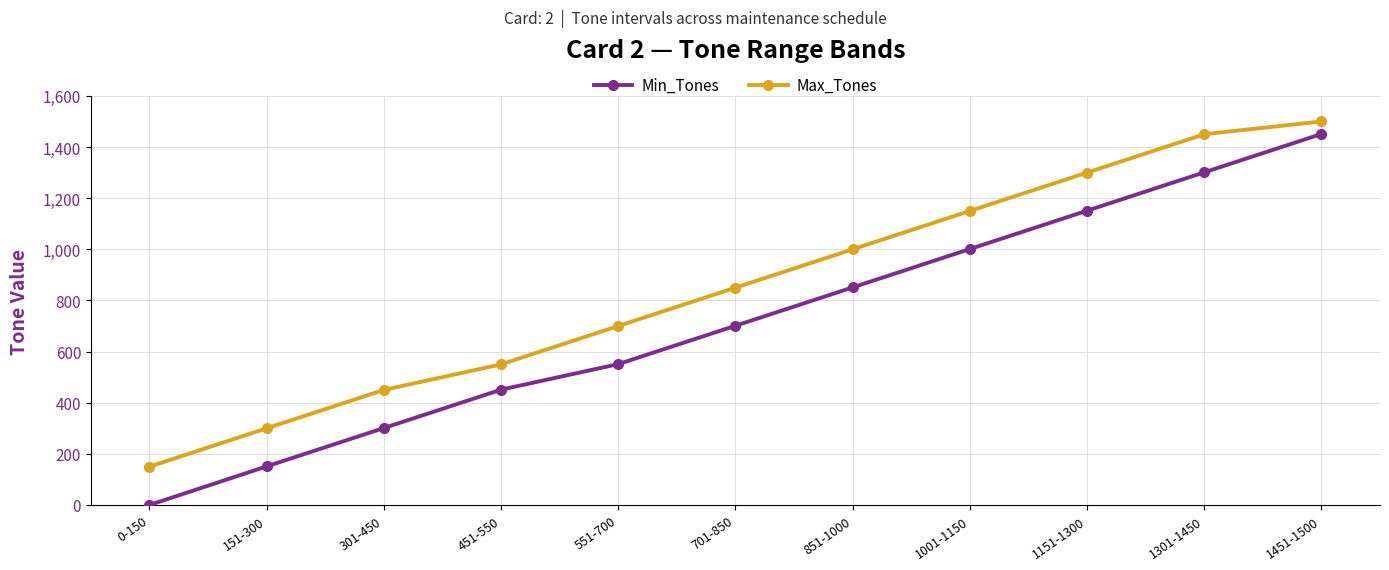

What is the label of the 4th point from the left?

451-550